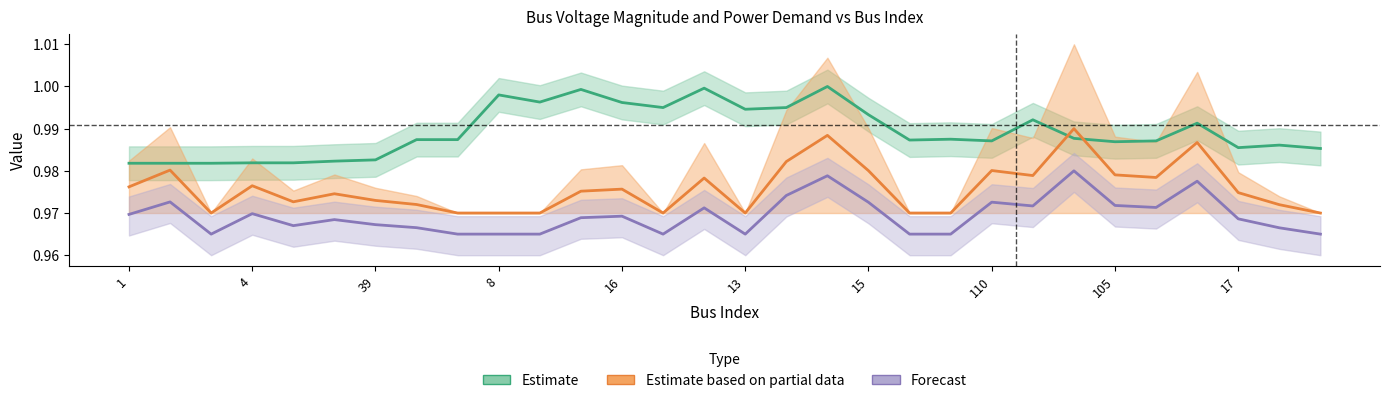

Is this an area chart (filled region under the line)?

No